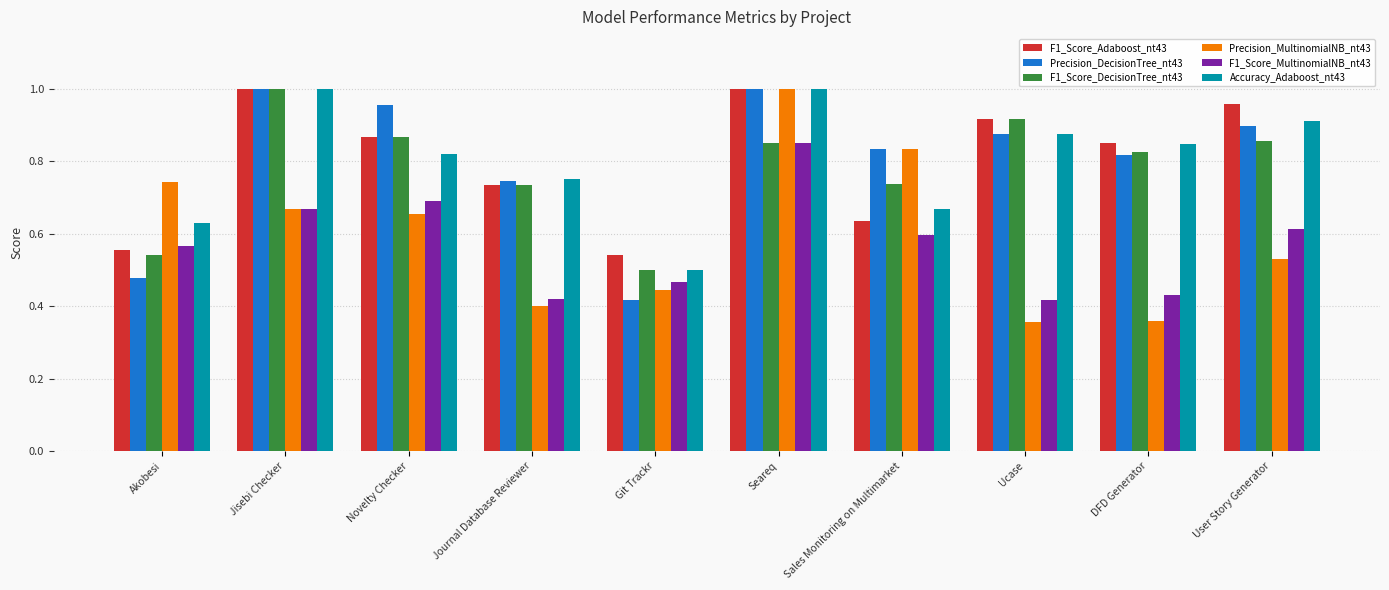

What are all the series names shown in the legend?

F1_Score_Adaboost_nt43, Precision_DecisionTree_nt43, F1_Score_DecisionTree_nt43, Precision_MultinomialNB_nt43, F1_Score_MultinomialNB_nt43, Accuracy_Adaboost_nt43